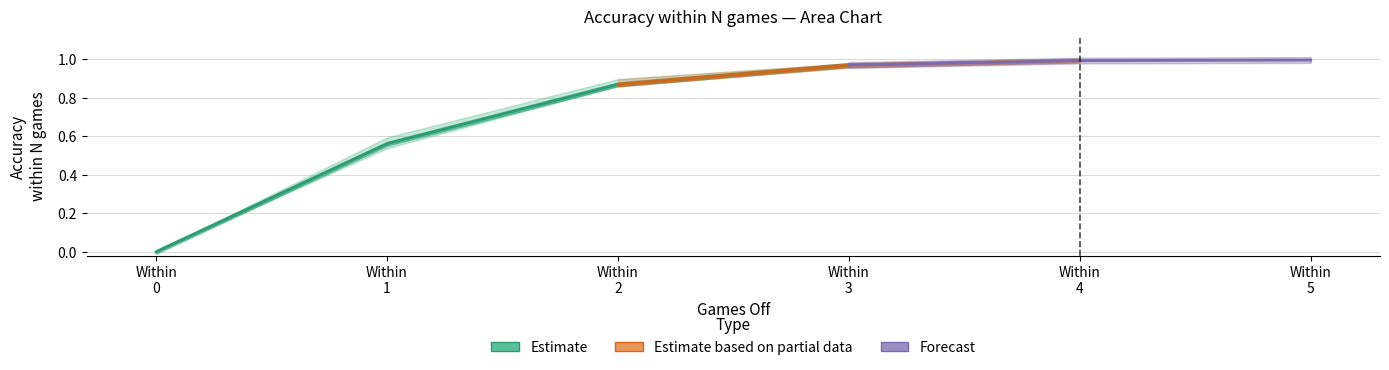

Which has a higher value, 0 or 5?

5